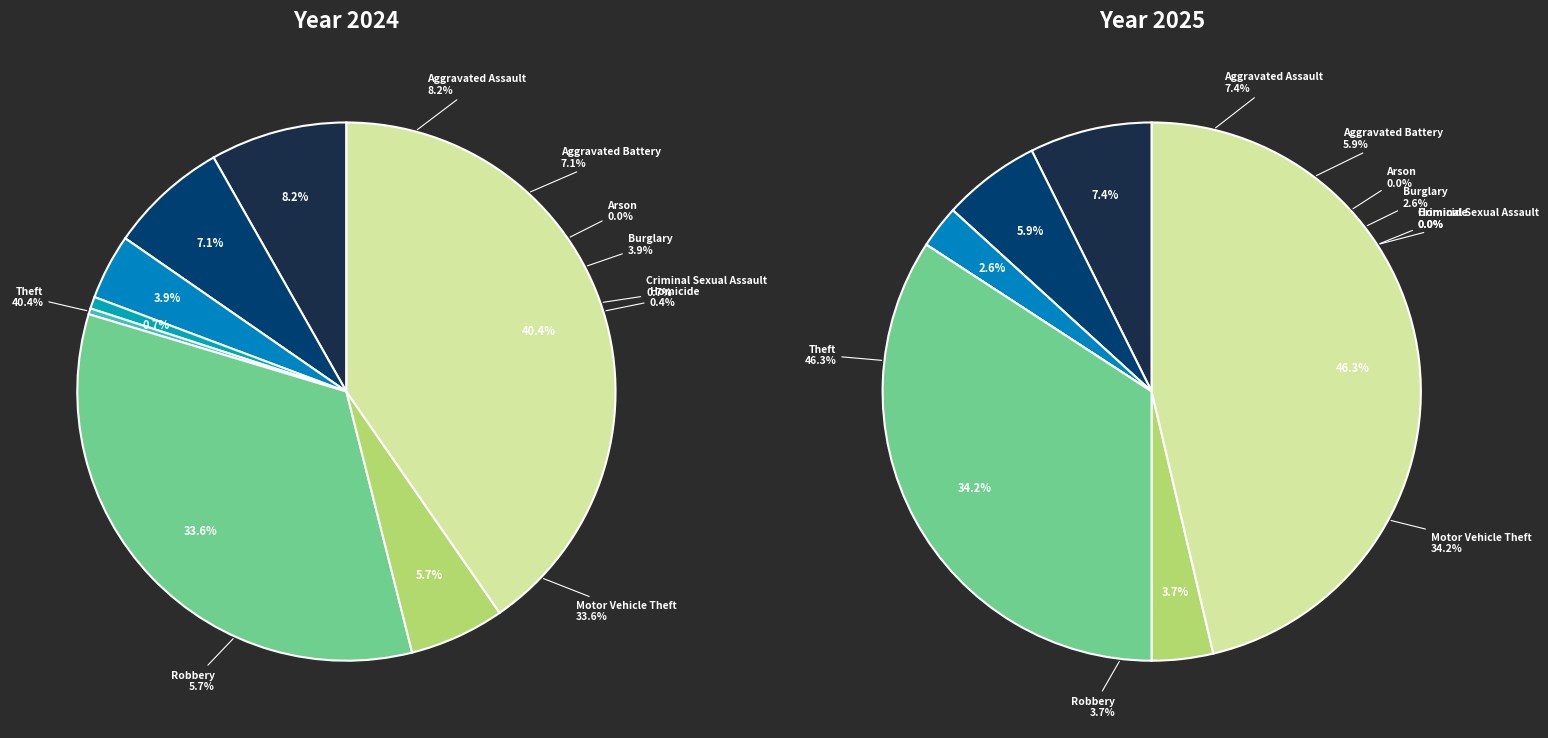

True or false: Theft accounts for 55% of the total.

False